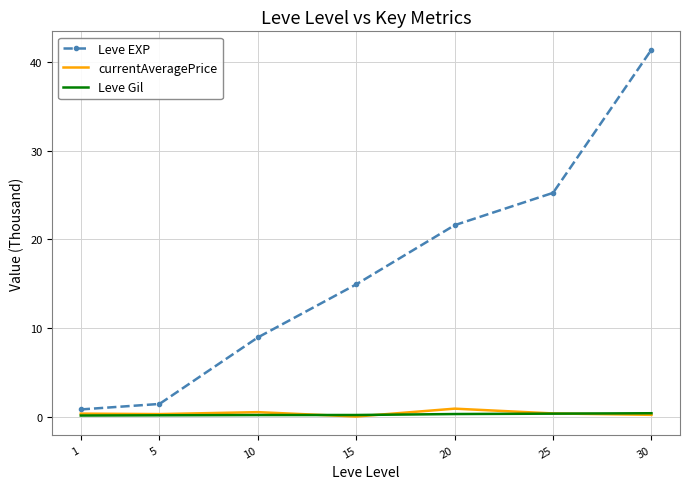

At how many categories does at least one series exceed 39?

1